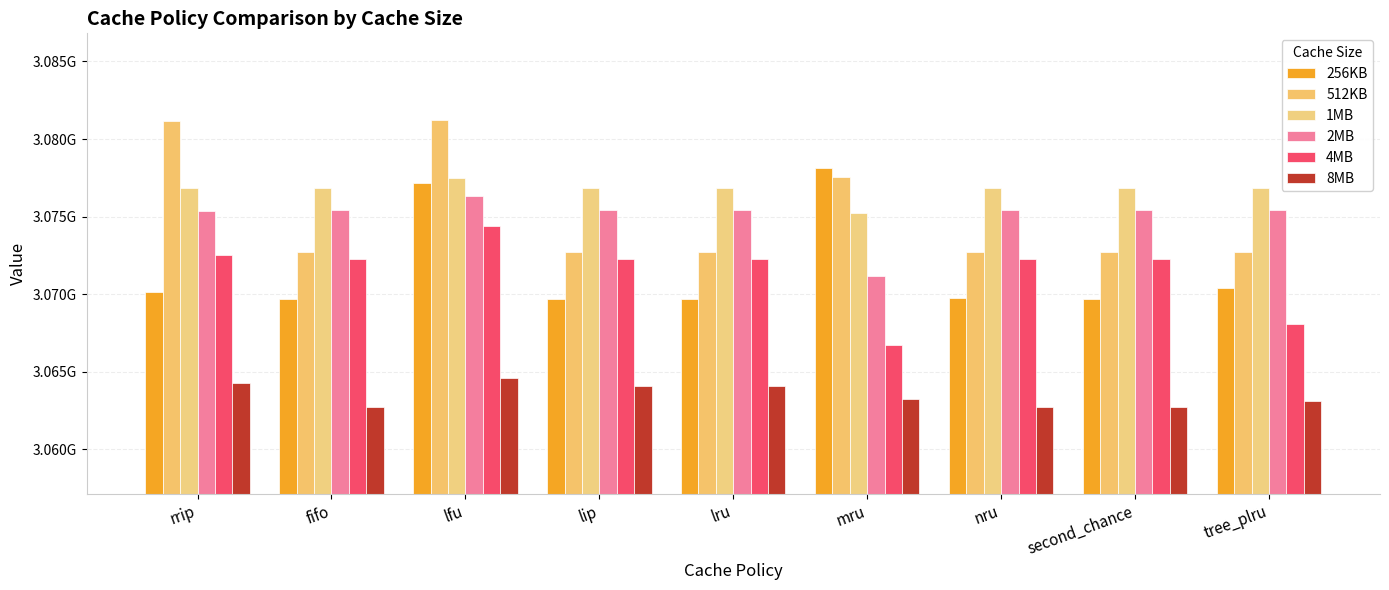

What is the greatest value displayed?

3081245112